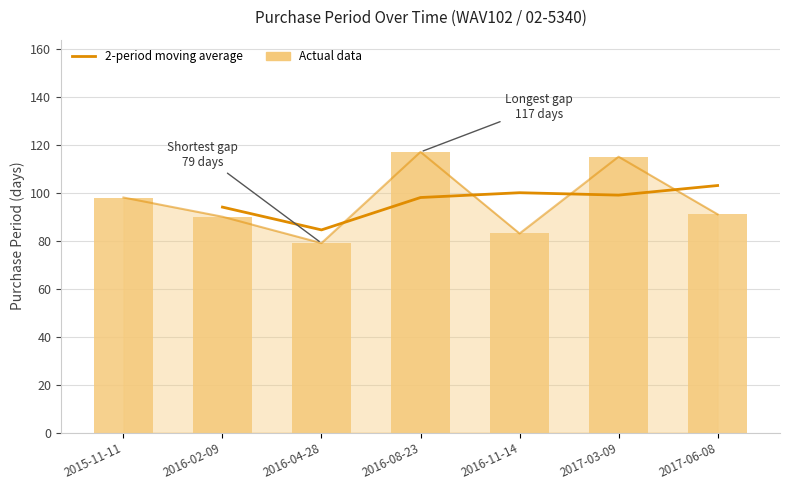

Which has a higher value, 2016-02-09 or 2015-11-11?

2015-11-11